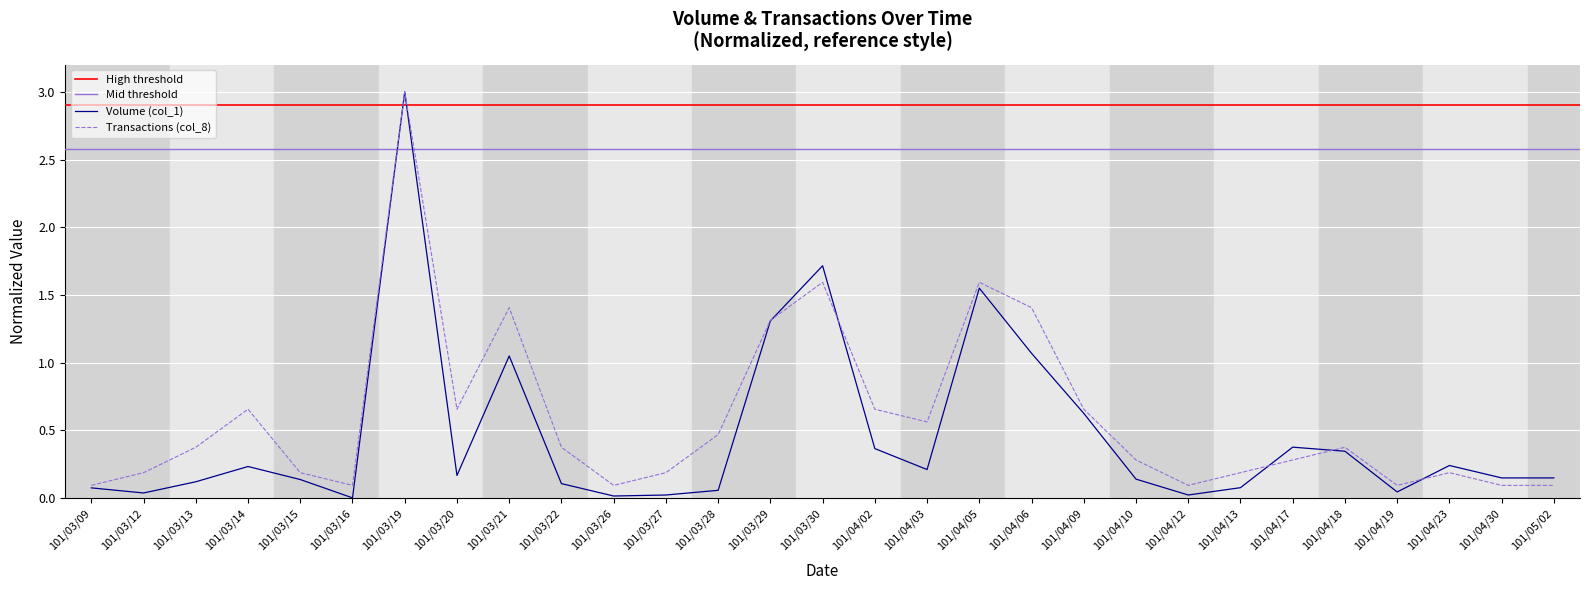

Rank the series by their maximum value, from lowest to highest.

Volume (col_1), Transactions (col_8)